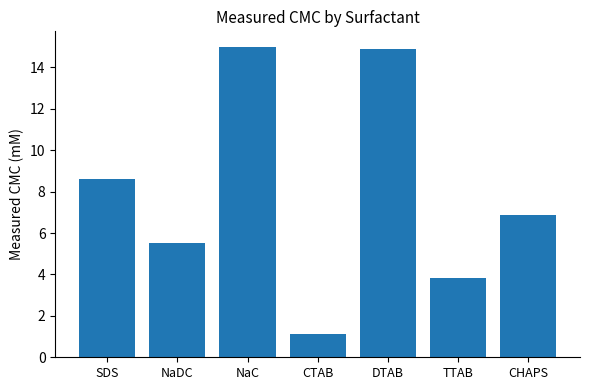

True or false: the data shows 6.3 at TTAB.

False